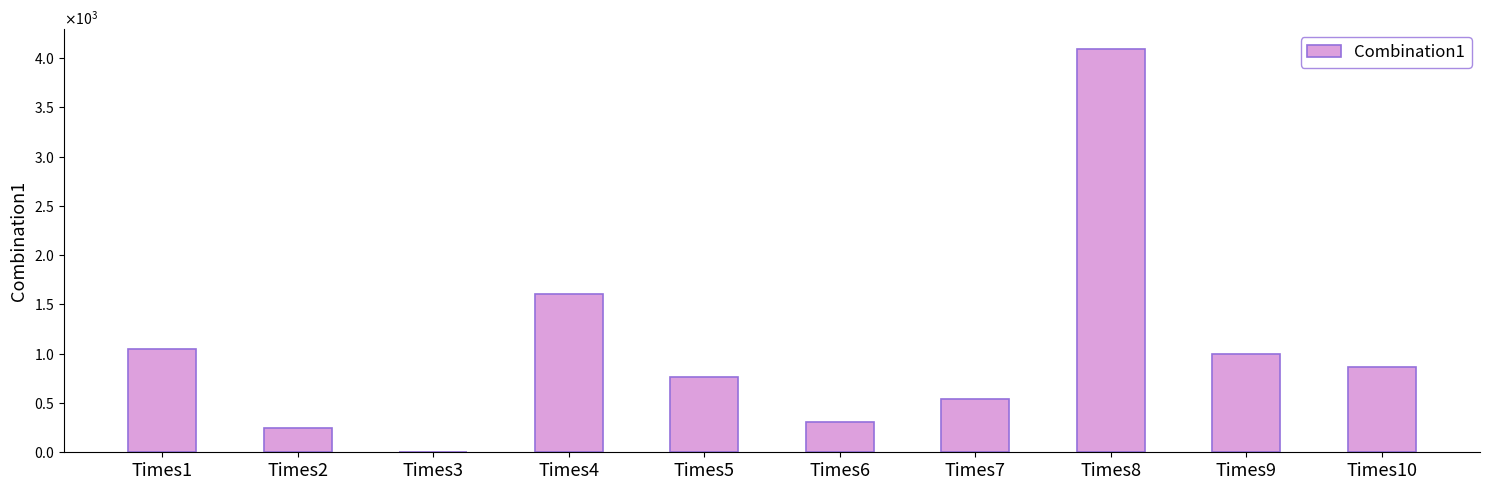

Is it true that the value at Times10 is 218.3?

False